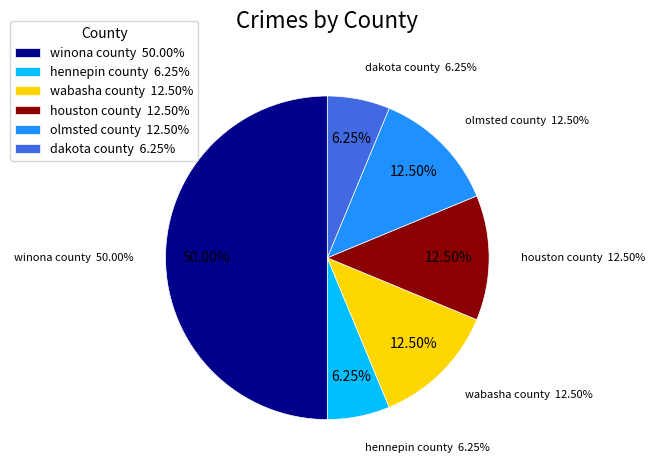

What is the ratio of the value at hennepin county to the value at wabasha county?

0.5